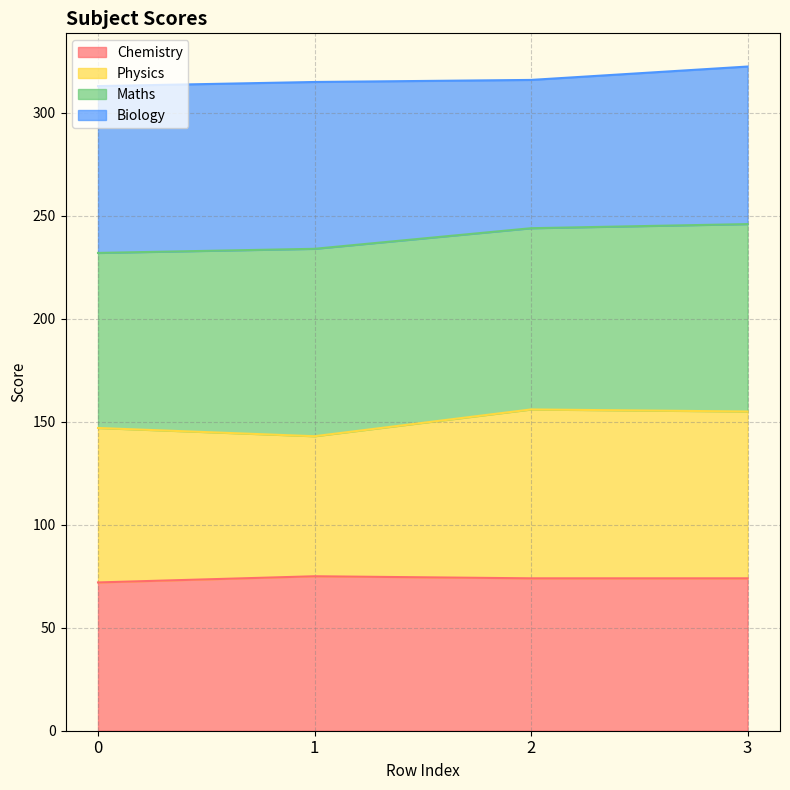

What is the total value across all series at 2?

316.0